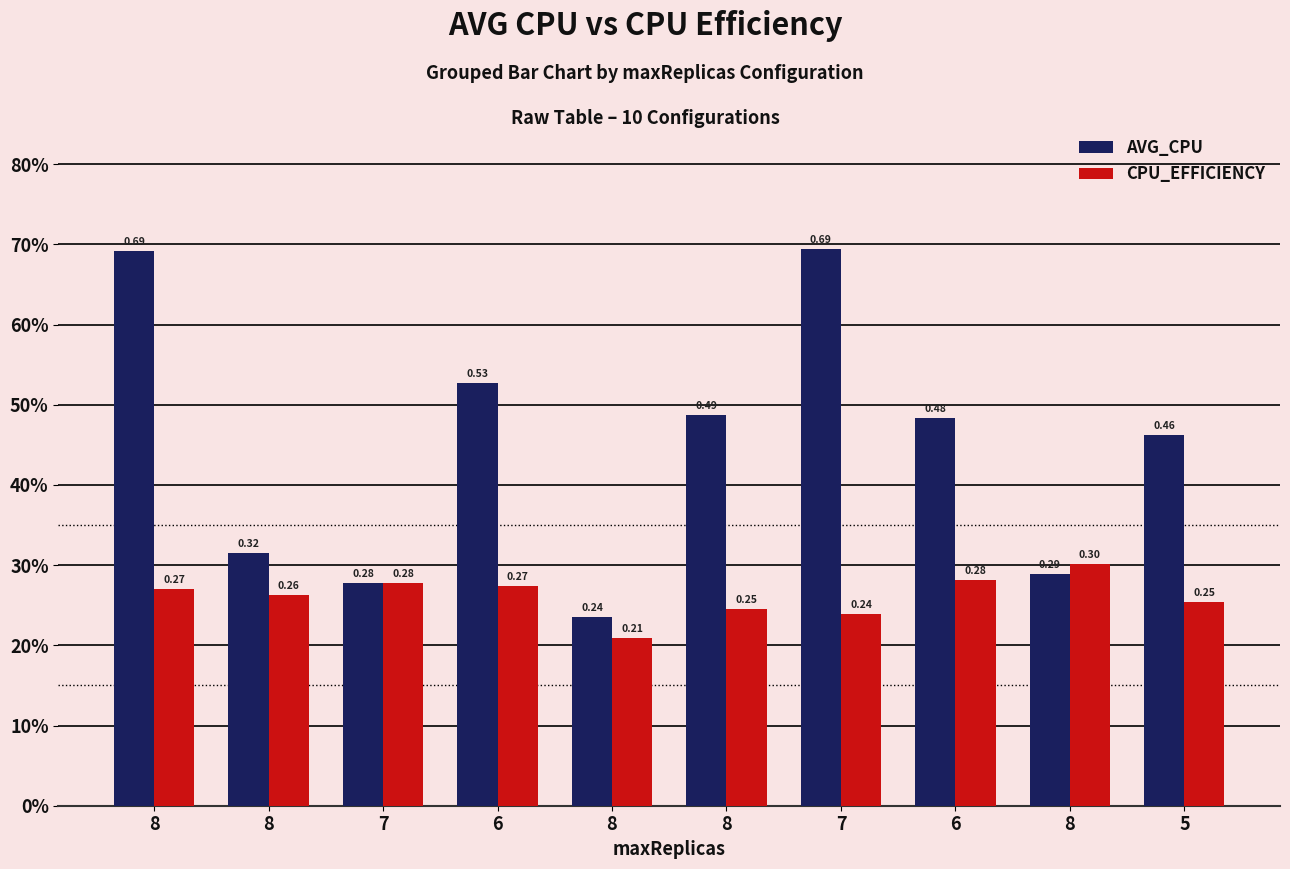

What are all the series names shown in the legend?

AVG_CPU, CPU_EFFICIENCY